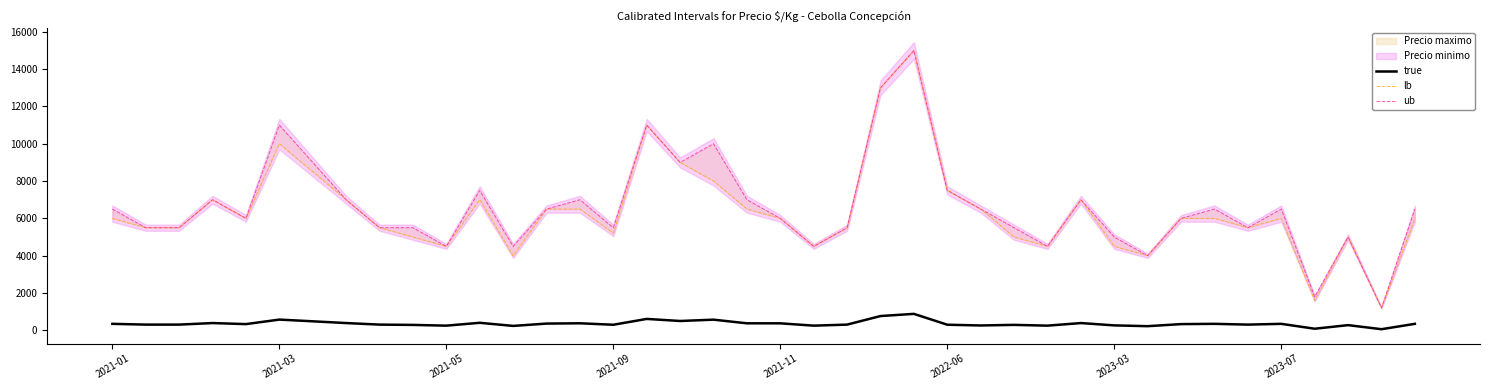

True or false: true and lb cross at least once.

False